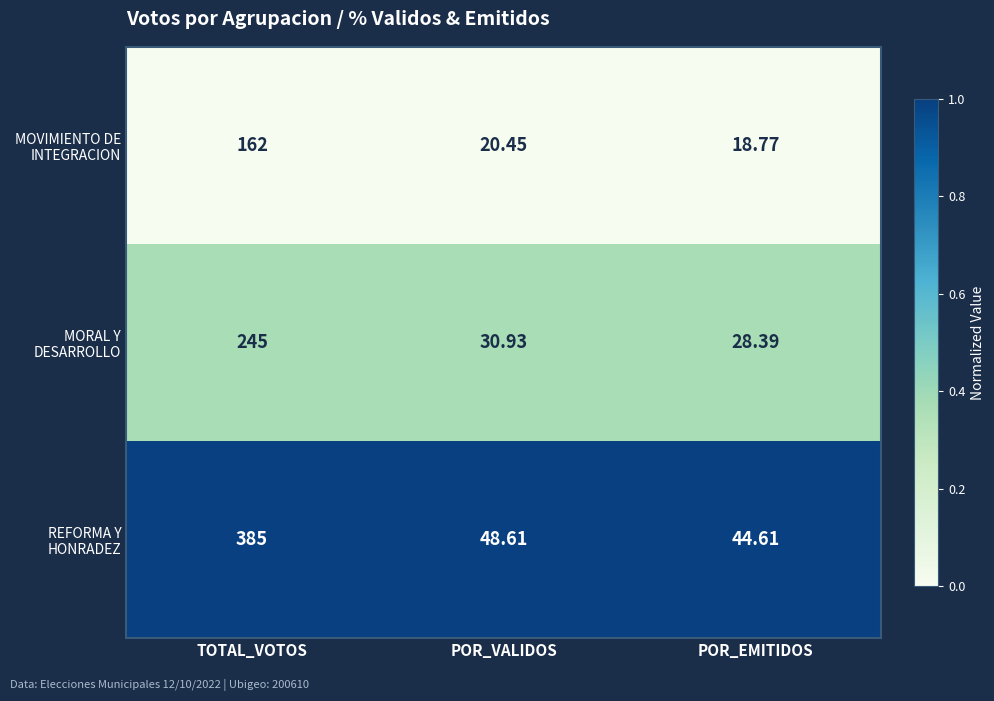

At which category does the chart reach its peak across all series?

TOTAL_VOTOS